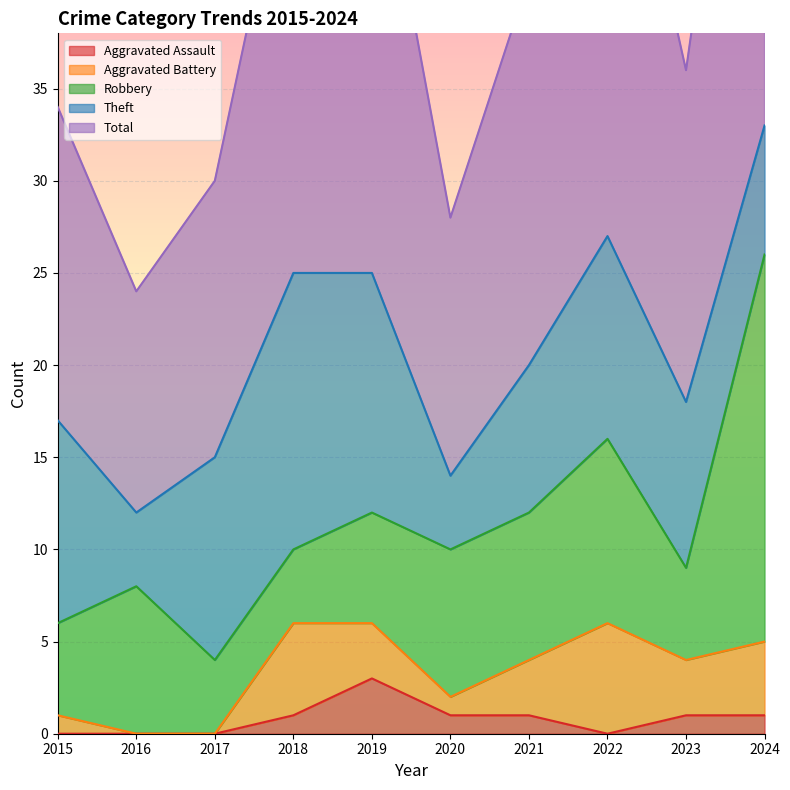

Which series changed the most between 2017 and 2018?

Total